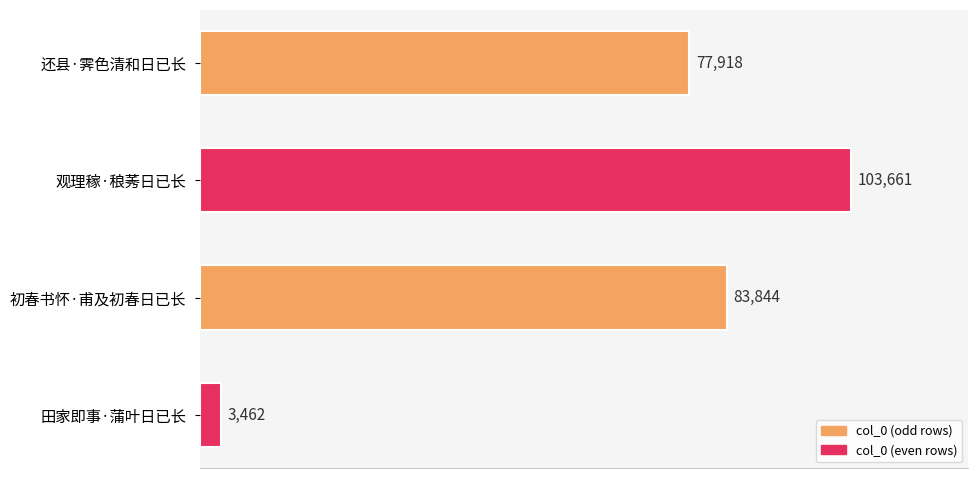

Are the bars grouped side by side (vs. stacked)?

No